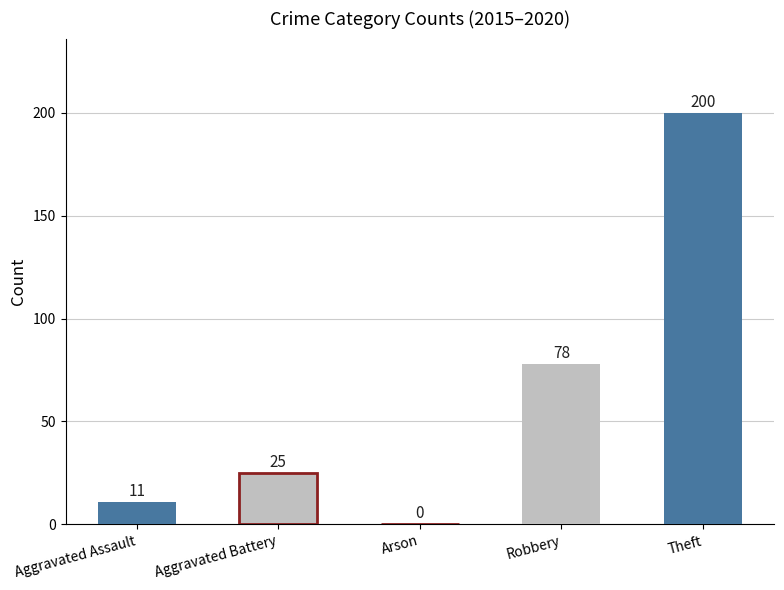

At which label is the value closest to 100?

Robbery